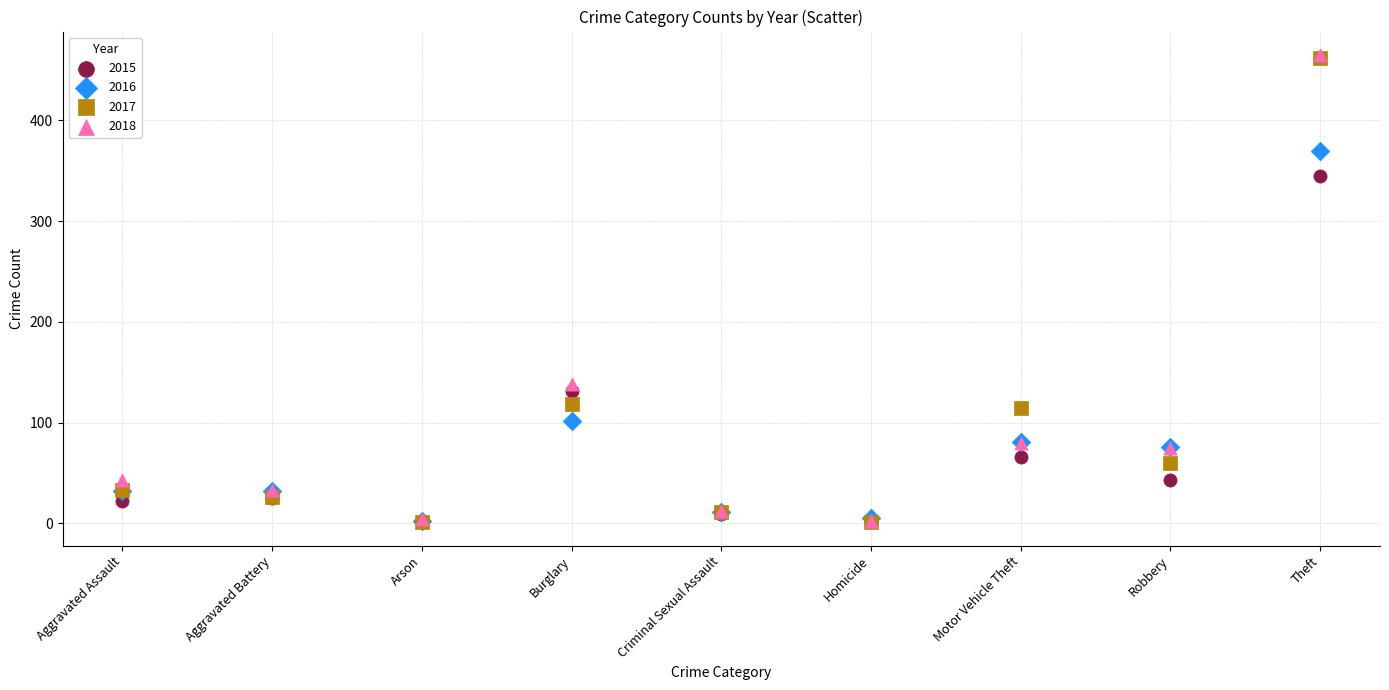

Across all series, what Y value is closest to 233?

138